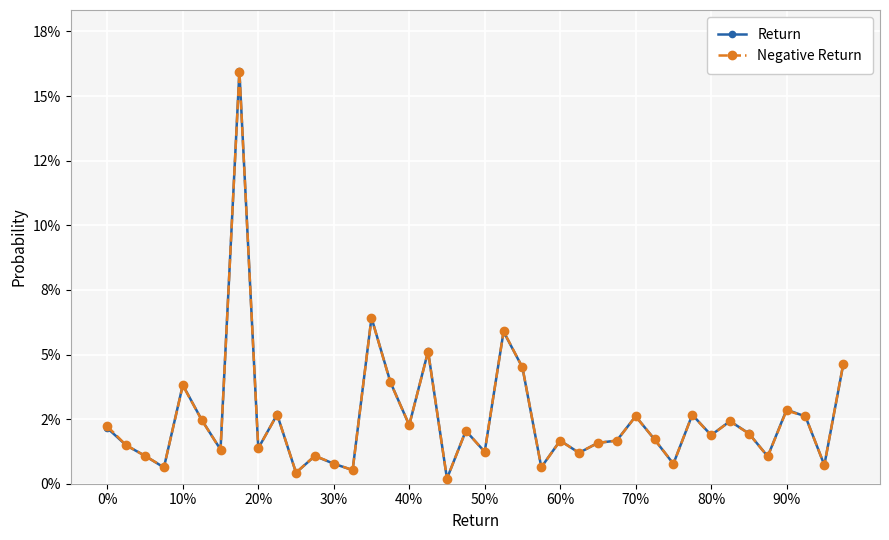

Which series has the largest range (max minus min)?

Return